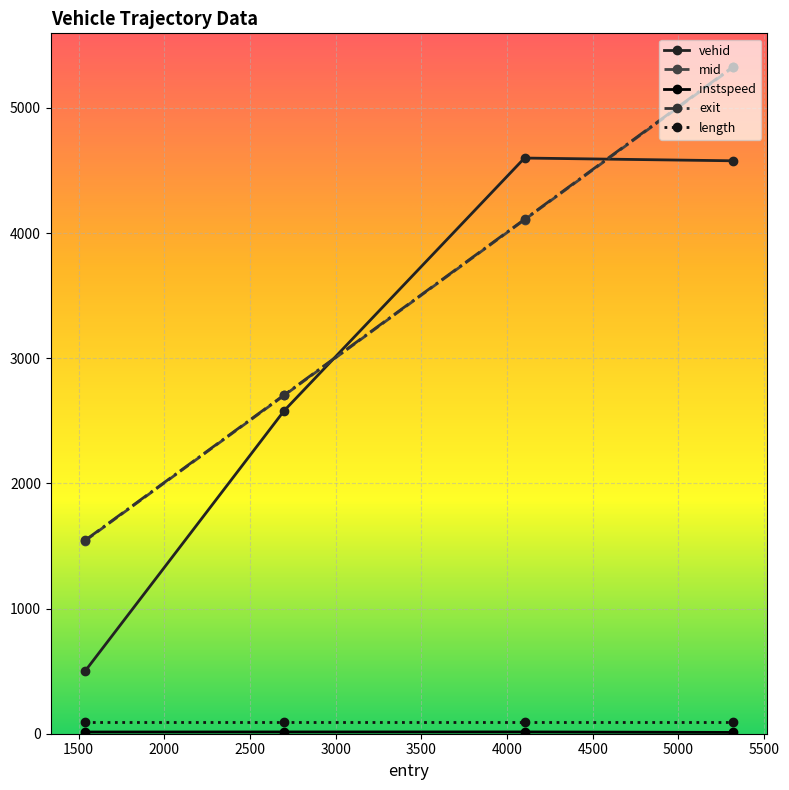

Which series has the largest range (max minus min)?

vehid